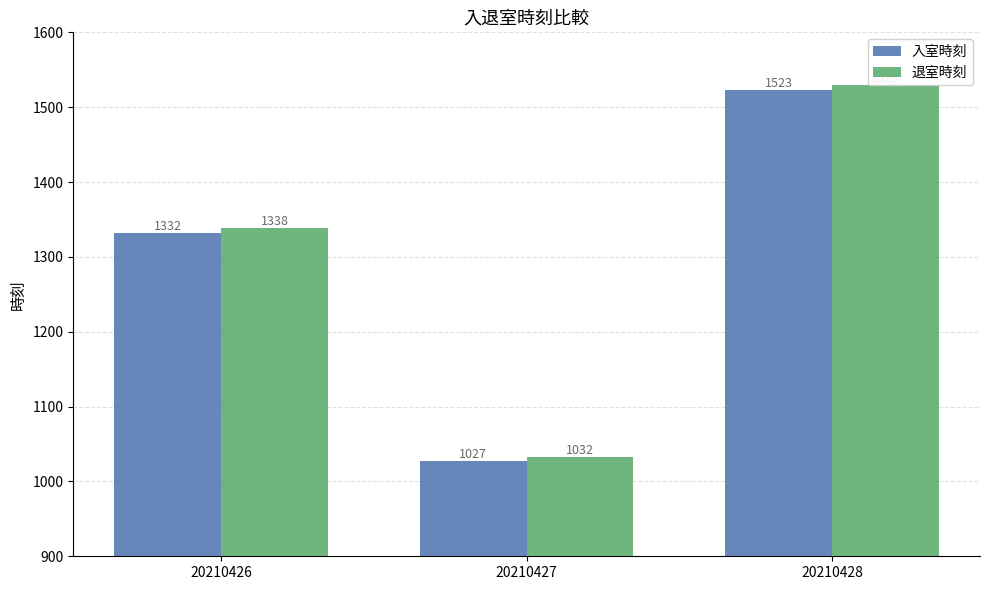

What is the average value of the 退室時刻 series?

1300